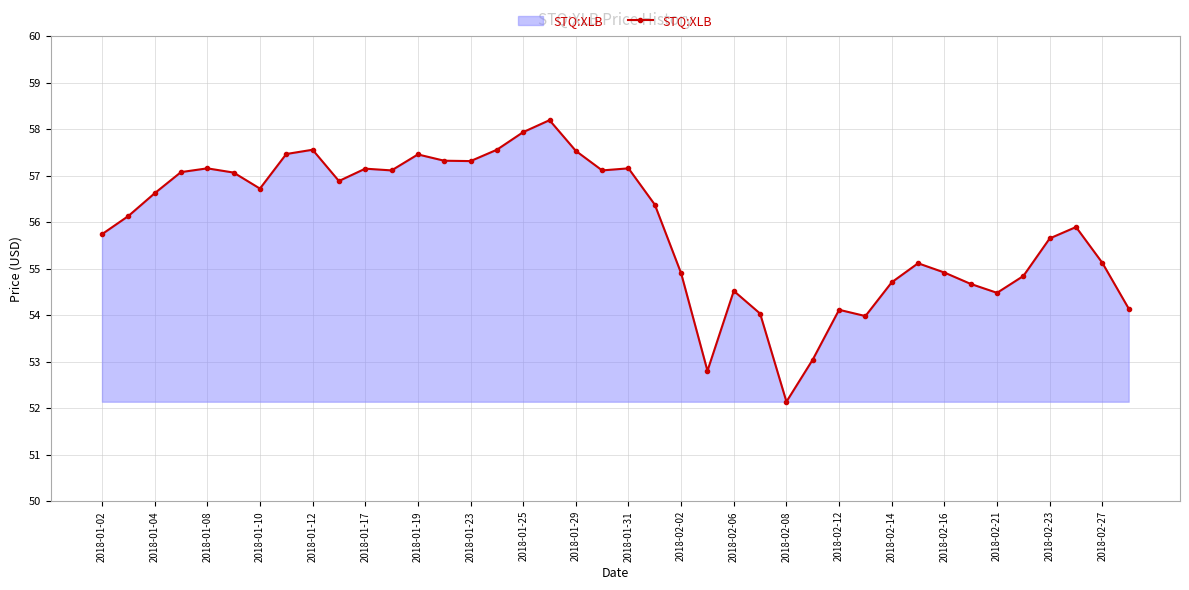

What is the smallest value displayed?

52.1